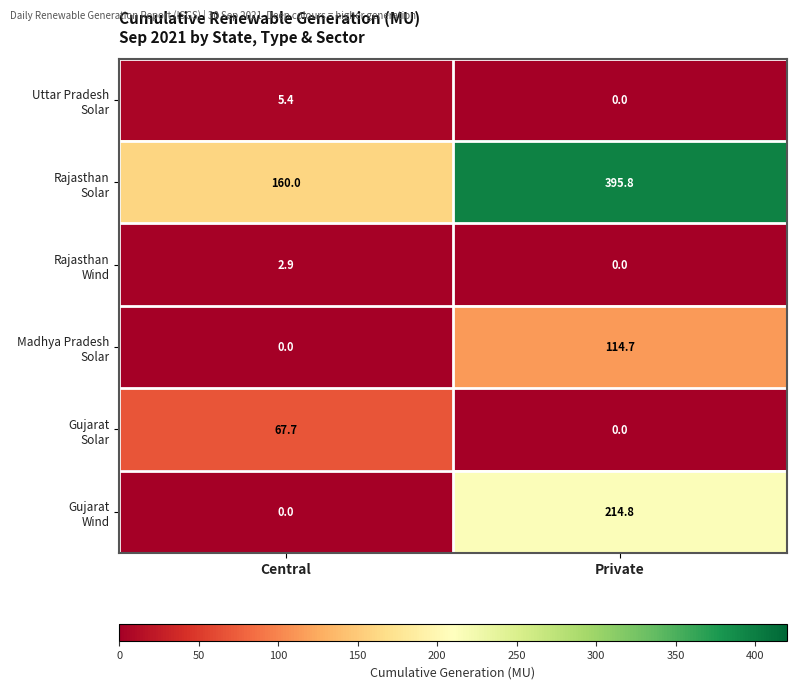

Which category has the highest value across all series?

Private